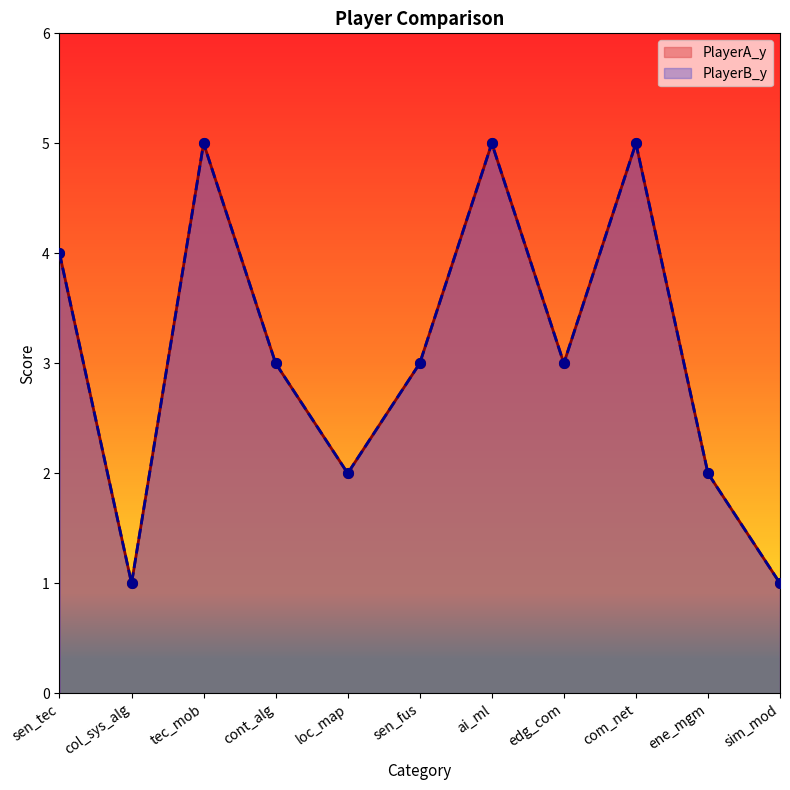

At which category does PlayerA_y reach its first local valley?

col_sys_alg